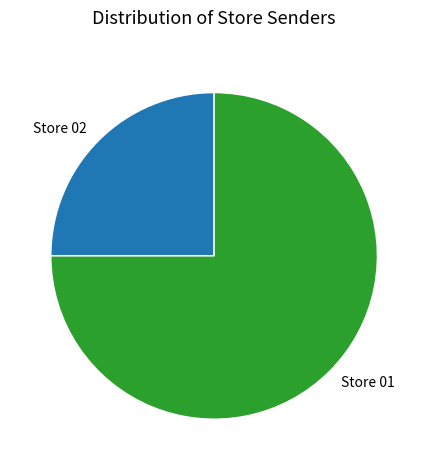

Which category has the smallest portion of the pie?

Store 02